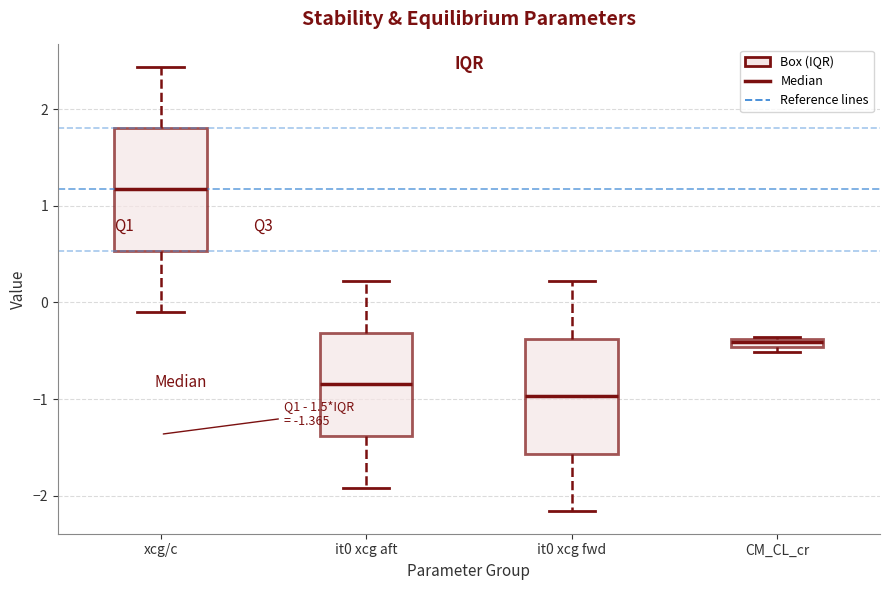

Which box's median line is the lowest?

it0 xcg fwd